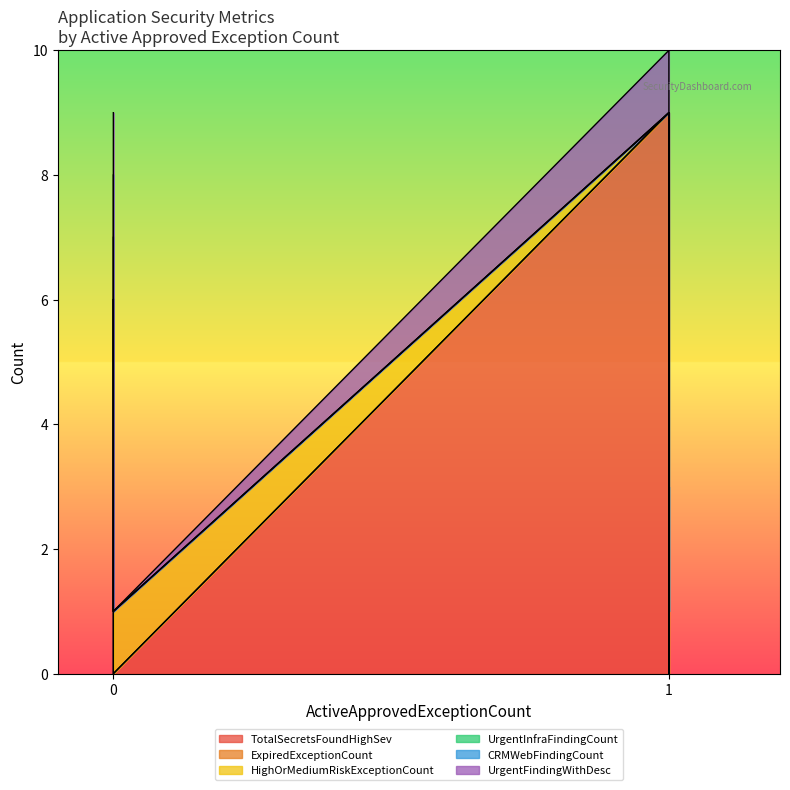

What is the spread (max minus min) of values at 1?

9